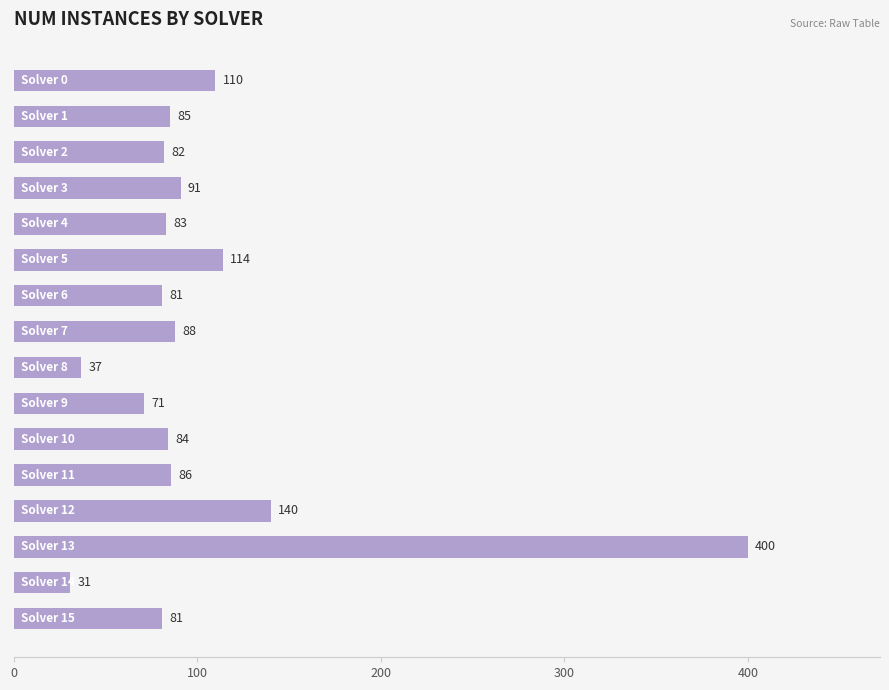

What is the average value?

104